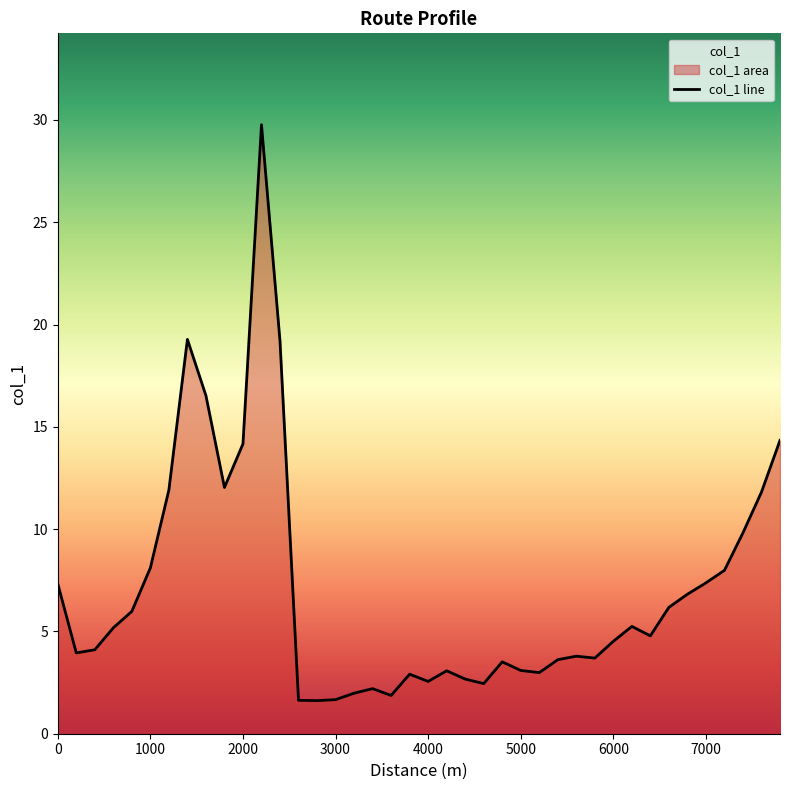

Read the value at 1000.

8.1